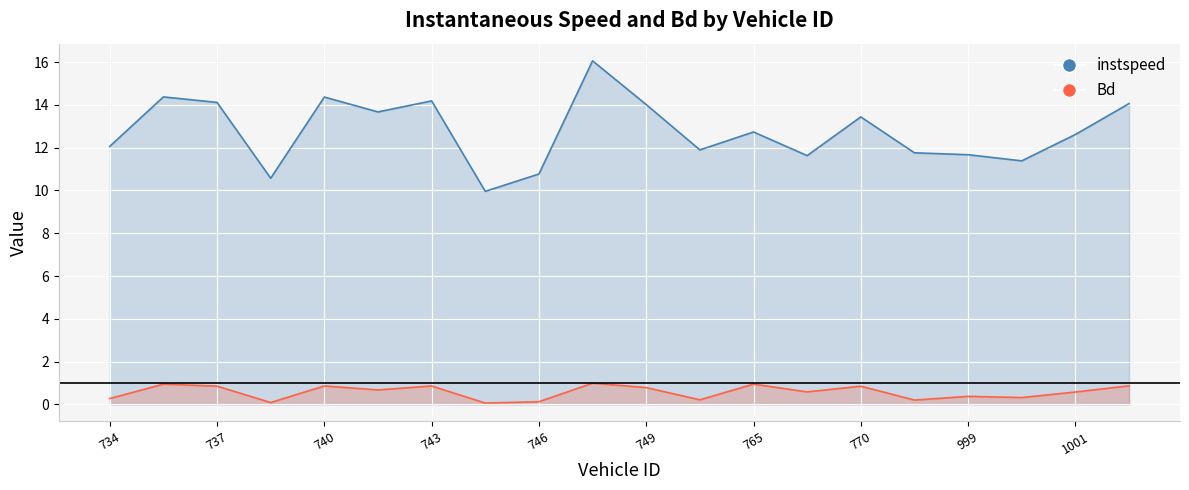

True or false: instspeed and Bd intersect in this chart.

False